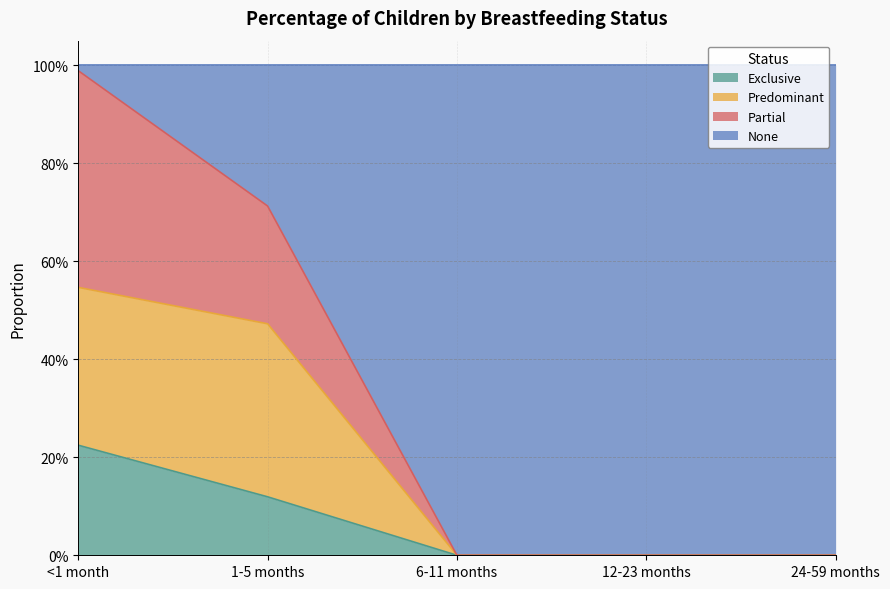

What is the value of the Predominant point at the 1st from the left?

0.5